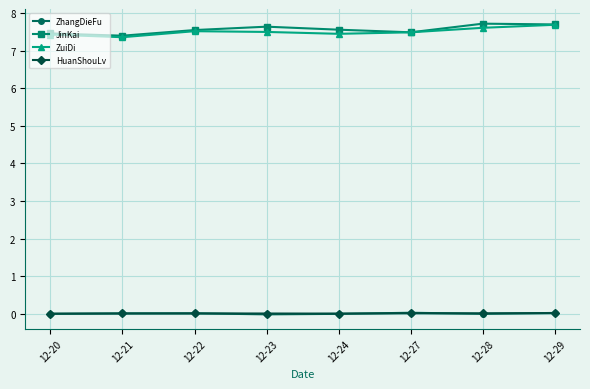

Does the chart have visible grid lines?

Yes